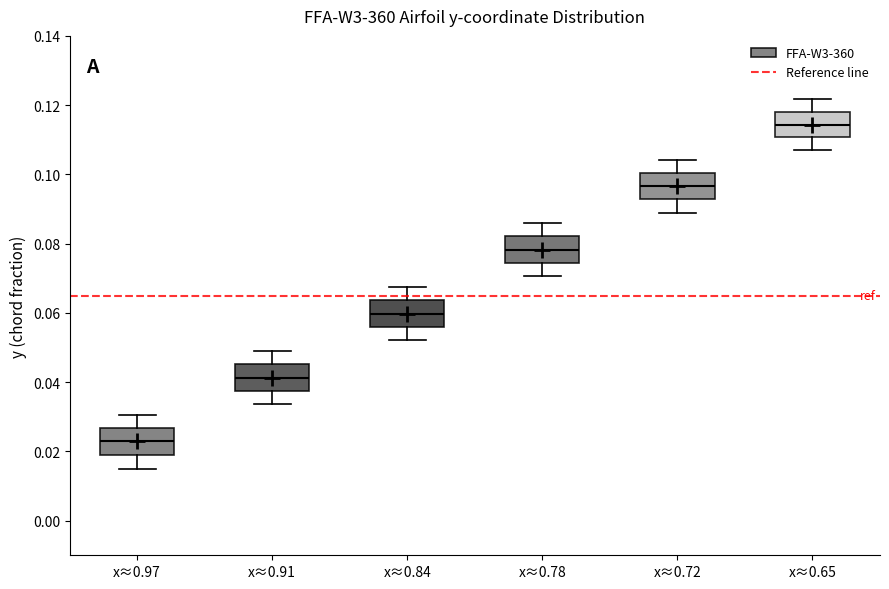

Which box has the lowest median line?

x≈0.97